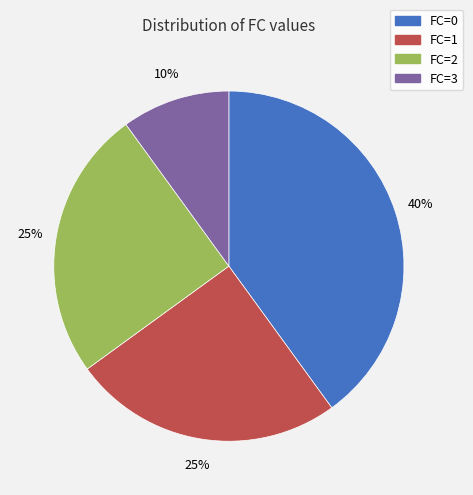

How many segments does this pie chart have?

4